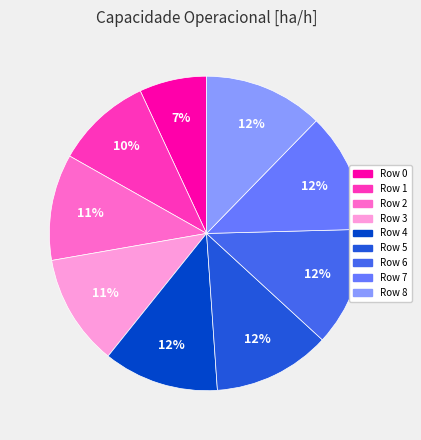

To the nearest percent, what is the average slice percentage?

11%